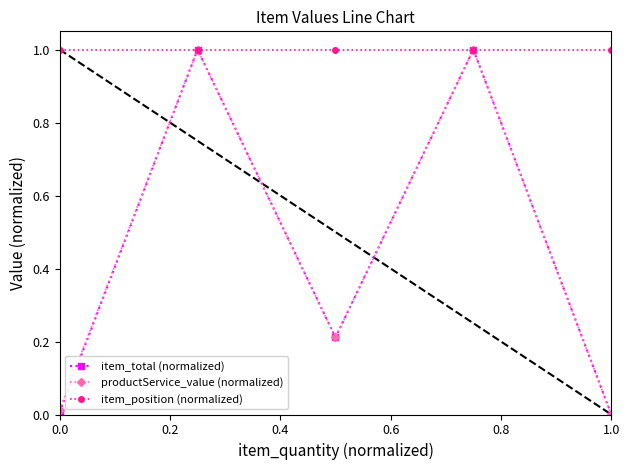

Which series has the largest total across all categories?

item_position (normalized)